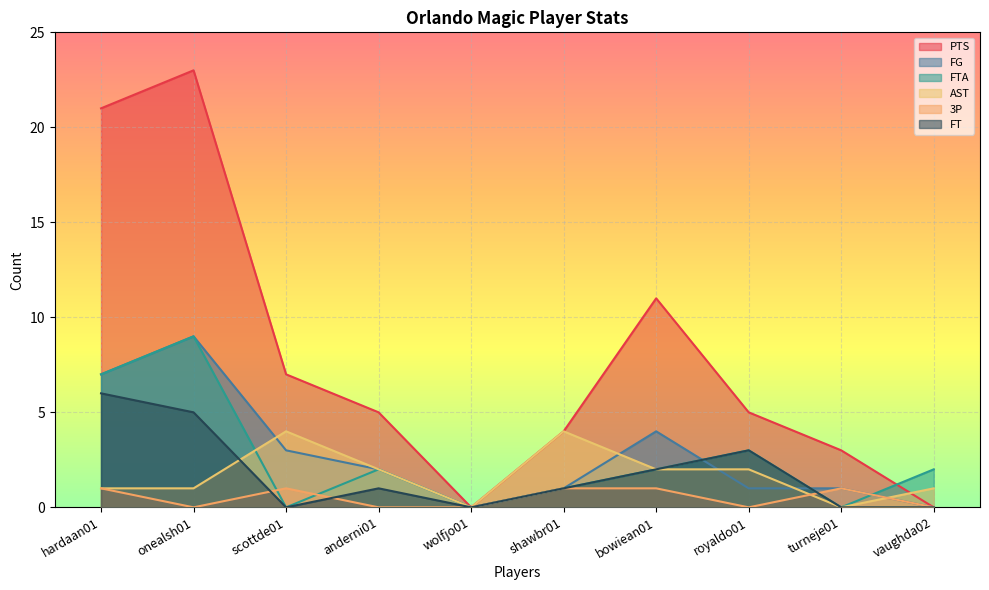

How many values in PTS are above zero?

8